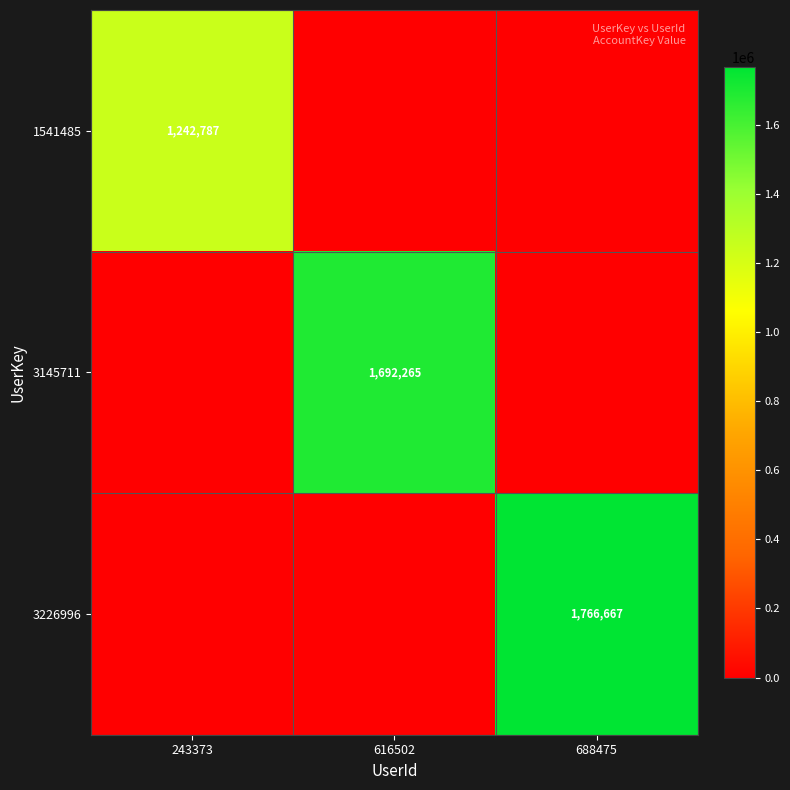

The 3226996 series shows 759939 at 243373. True or false?

False